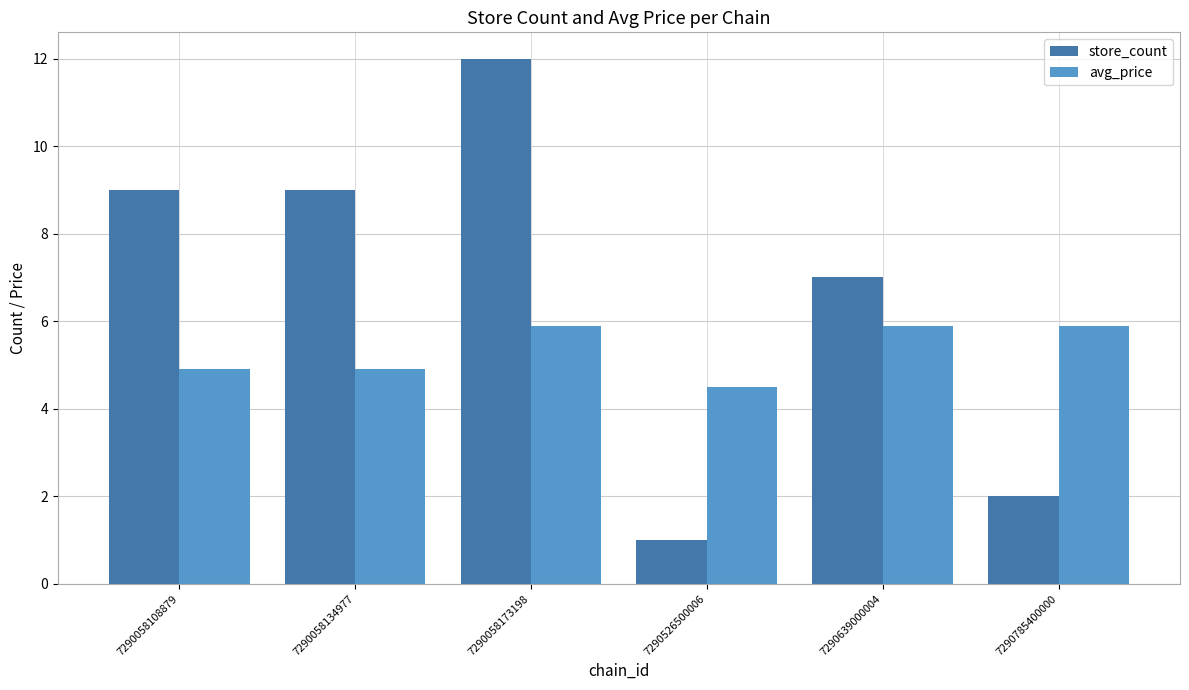

Which series changed the most between 7290058134977 and 7290058173198?

store_count